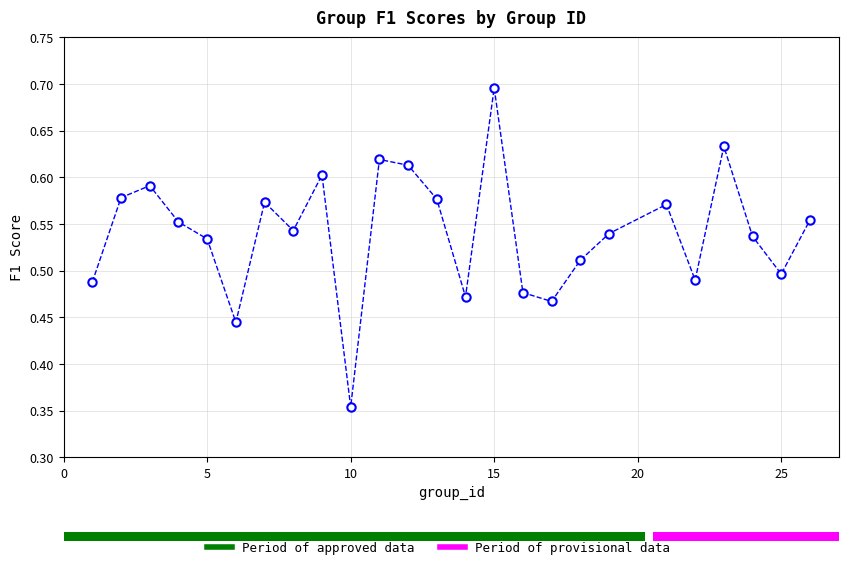

What is the greatest value displayed?

0.7